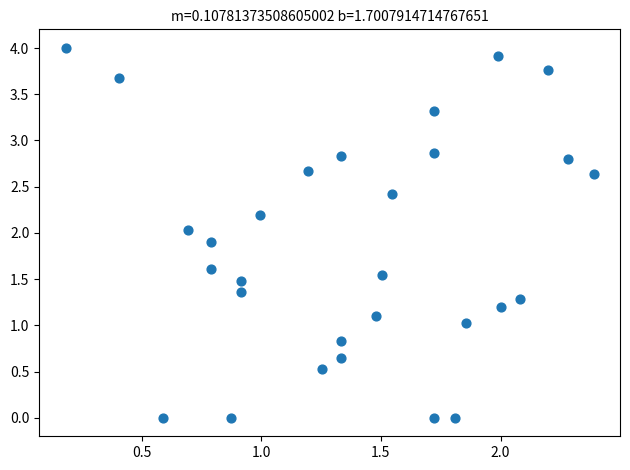

What is the range of Y values (max minus min)?

4.0